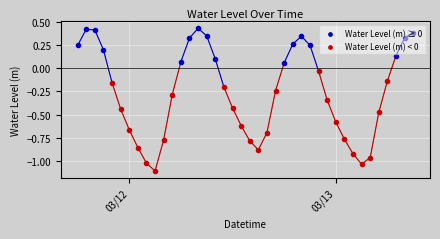

What is the change in value from 2023-03-12 00:00:00 to 2023-03-13 01:00:00?

-0.1